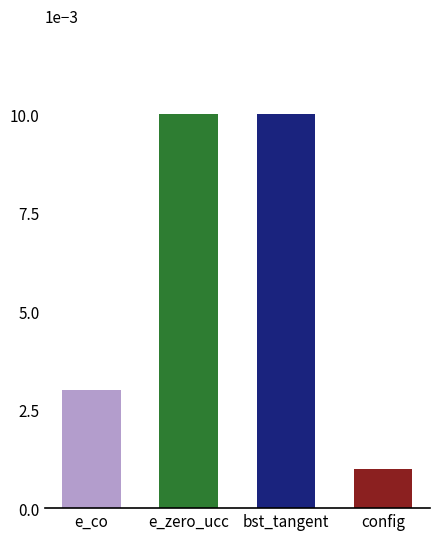

What is the label of the 1st bar from the left?

e_co